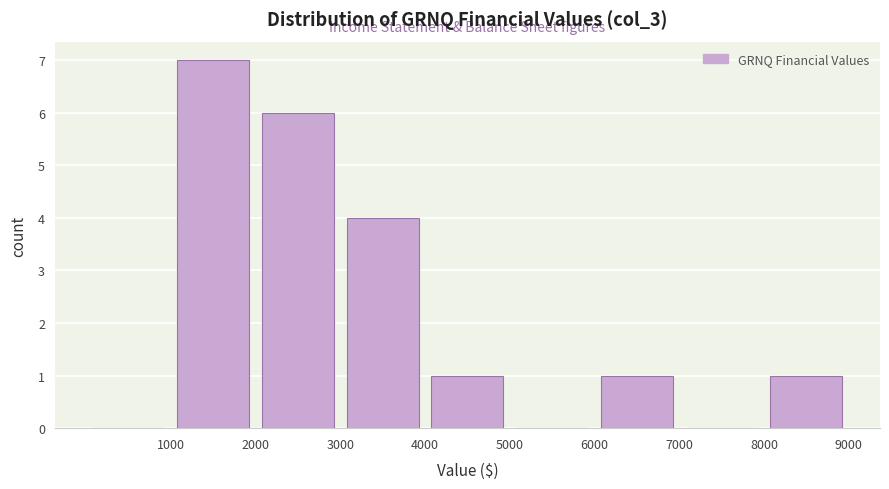

Which range on the x-axis has the tallest bar?

1000 to 2000